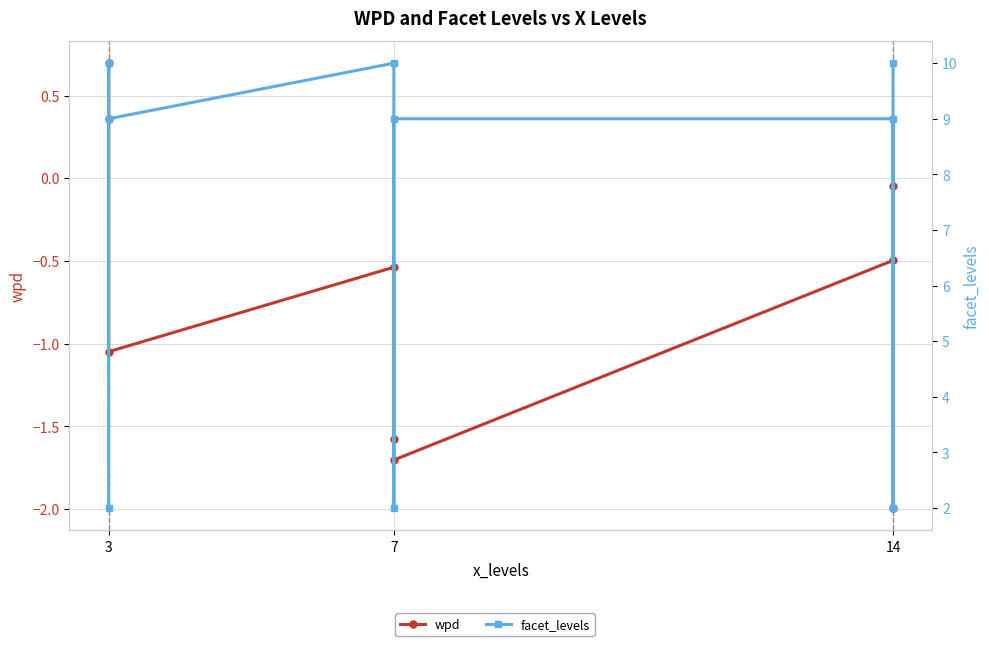

At which category is the sum across all series the highest?

7